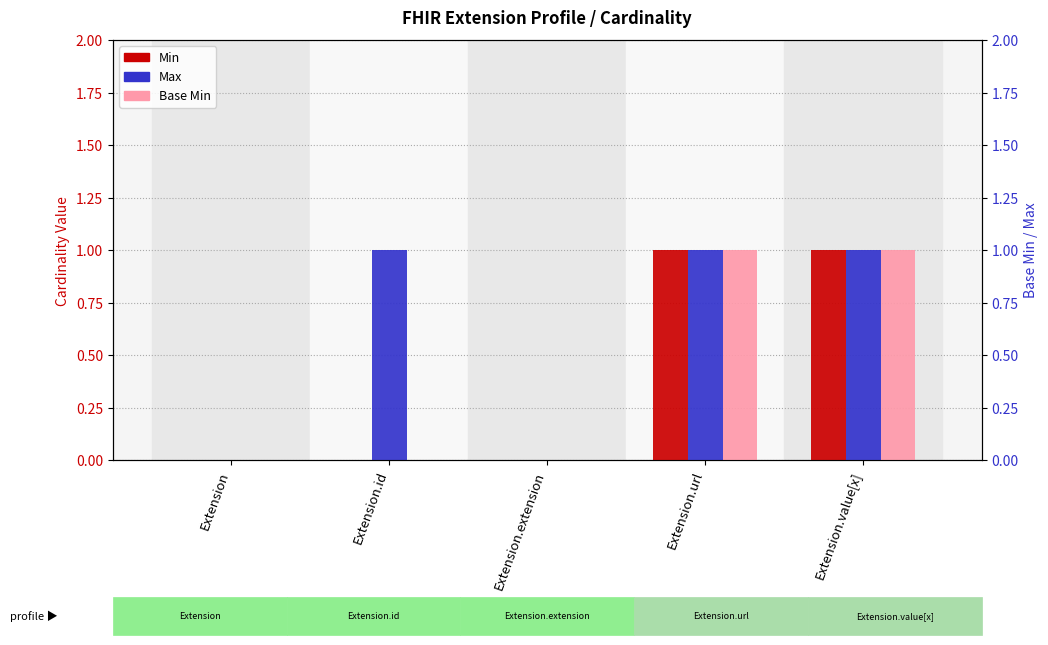

What is the maximum value for Base Min?

1